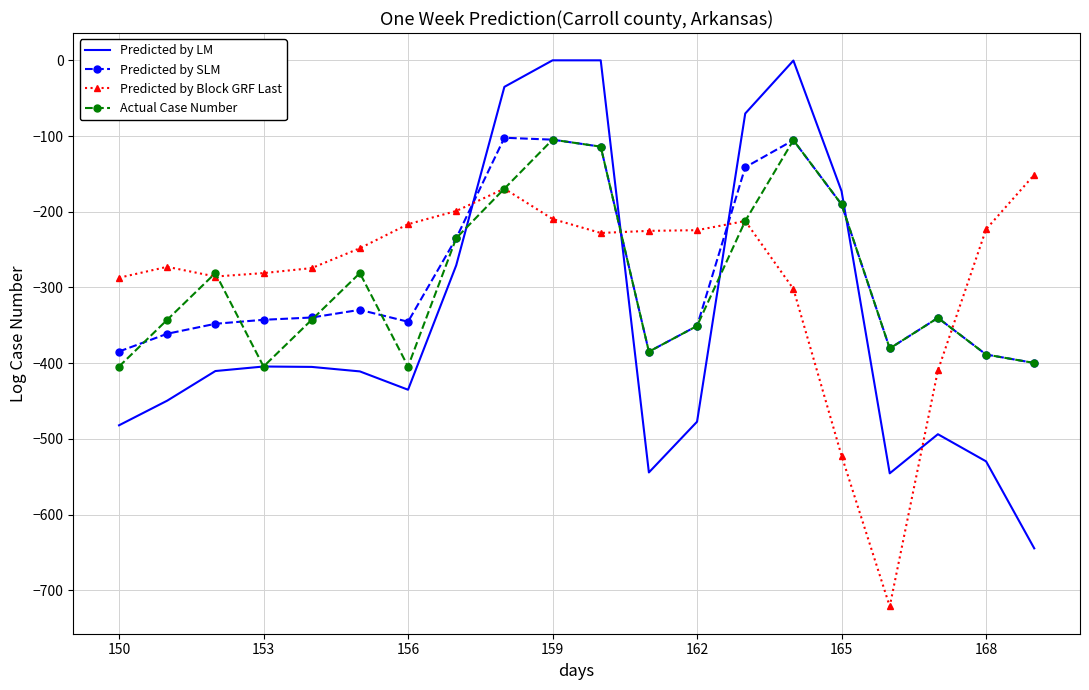

Which series has the widest spread of values?

Predicted by LM